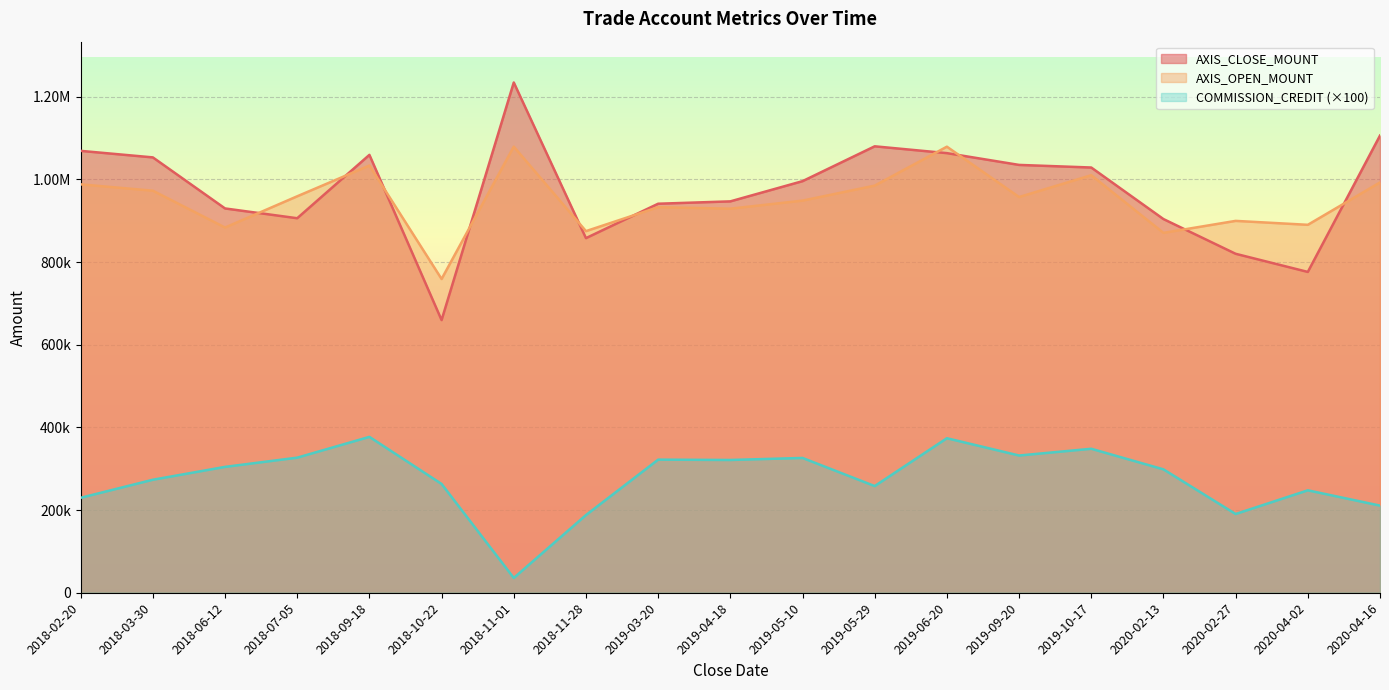

What is the value of the COMMISSION_CREDIT point at the 11th from the left?

326100